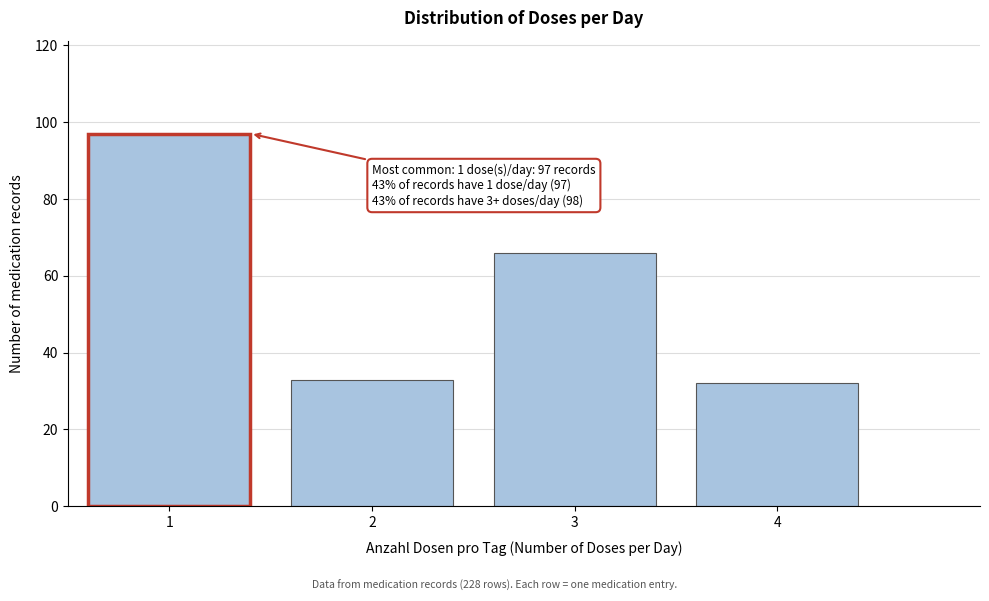

Reading right to left, what are all the values shown in this chart?

32	66	33	97